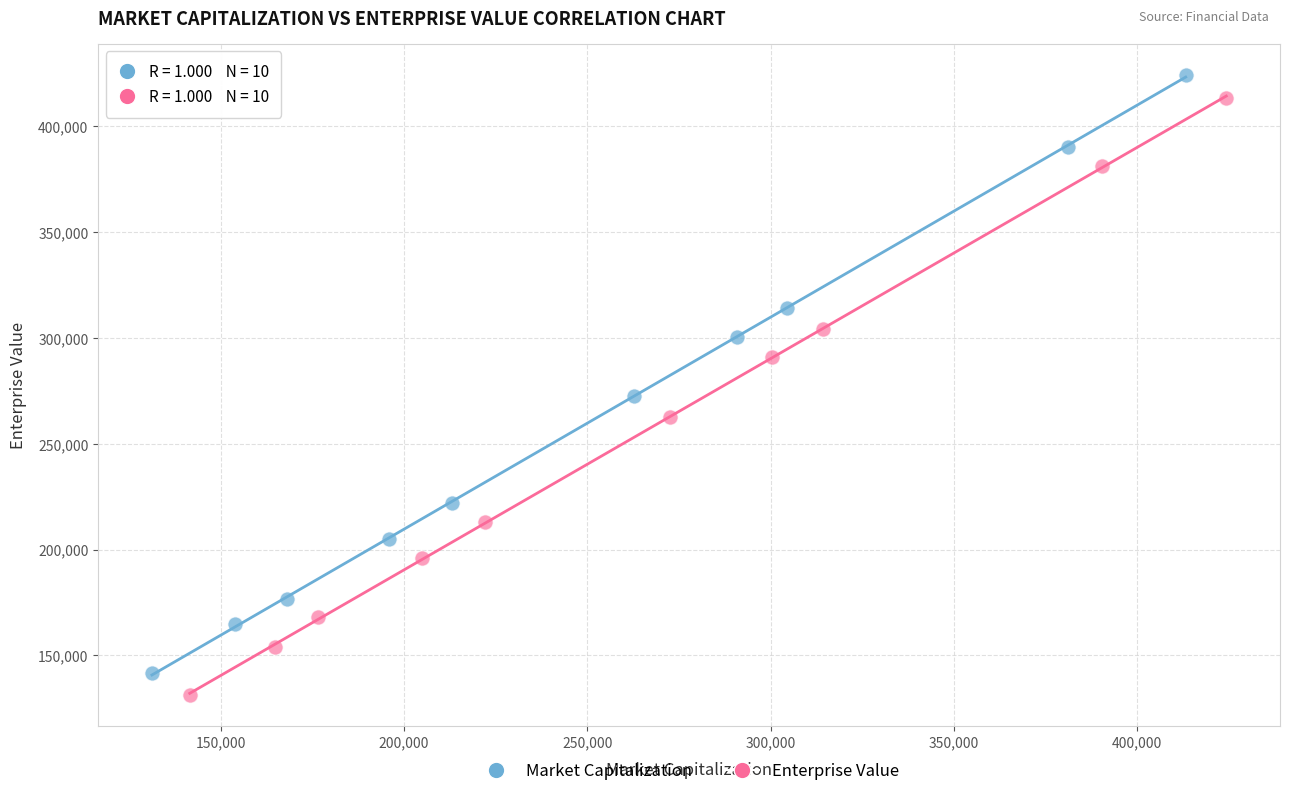

Which series contains the lowest Y value?

Enterprise Value